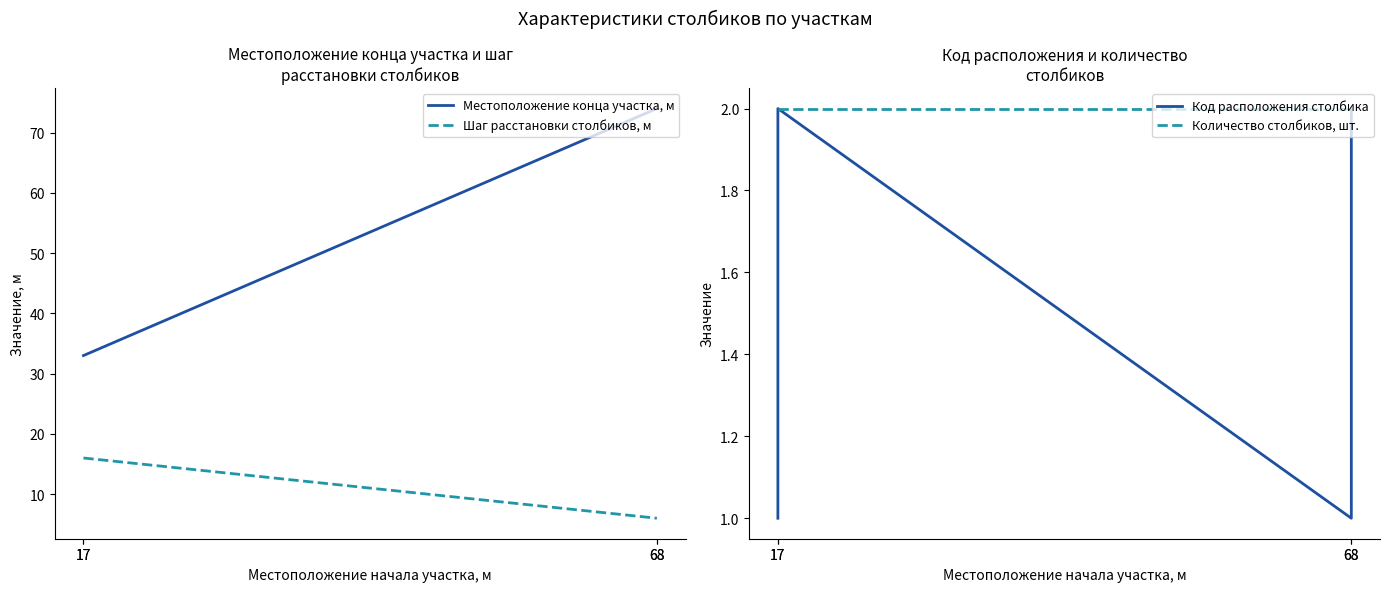

What is the difference between the maximum and minimum values in the Код расположения столбика series?

1